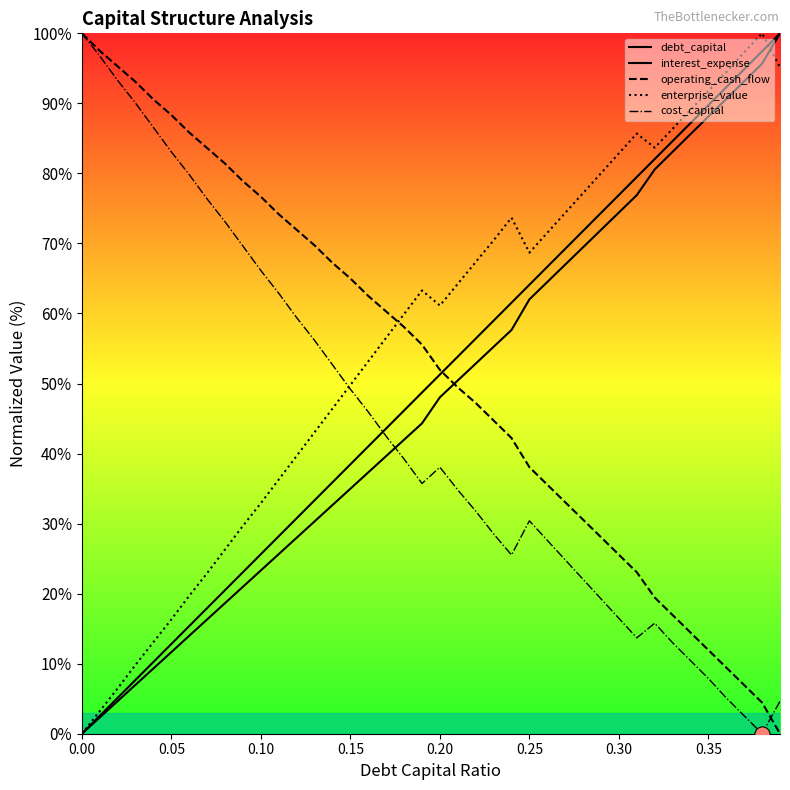

Which series has the widest spread of Y values?

debt_capital